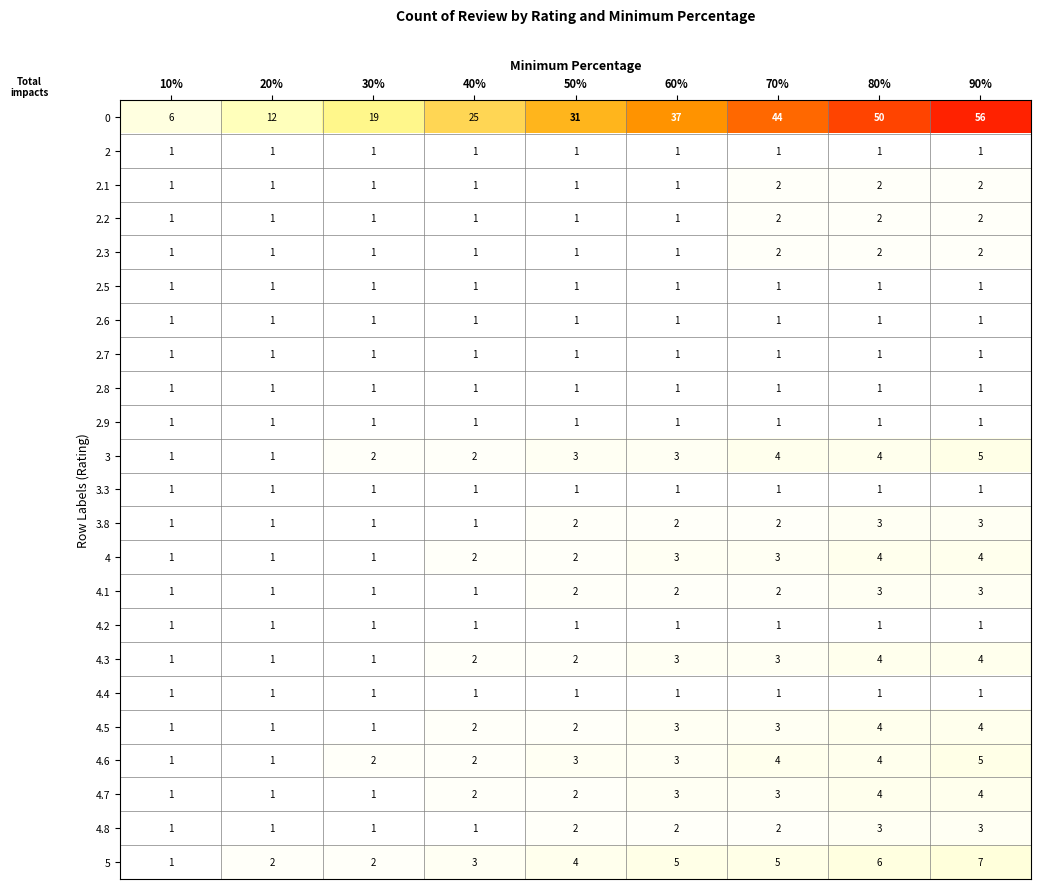

What is the sum of all 4 values?

21